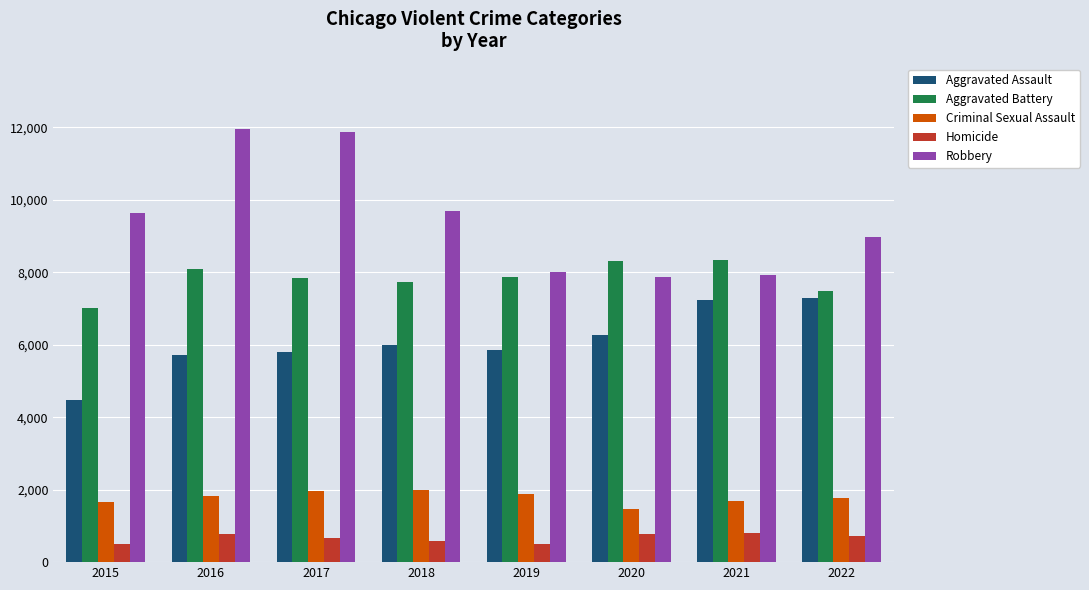

Is the value of Aggravated Assault at 2021 greater than the value of Criminal Sexual Assault at 2017?

Yes